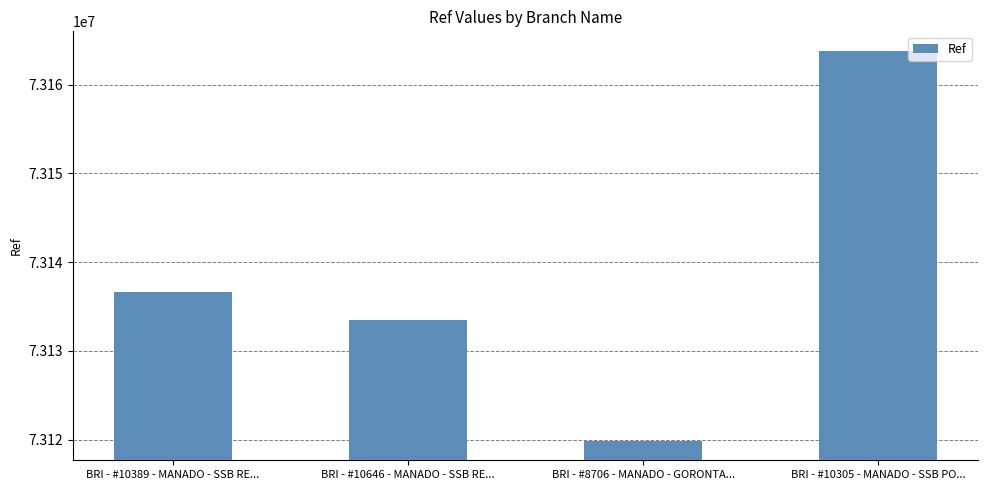

True or false: the data shows 73133483 at BRI - #10646 - MANADO - SSB RE....

True